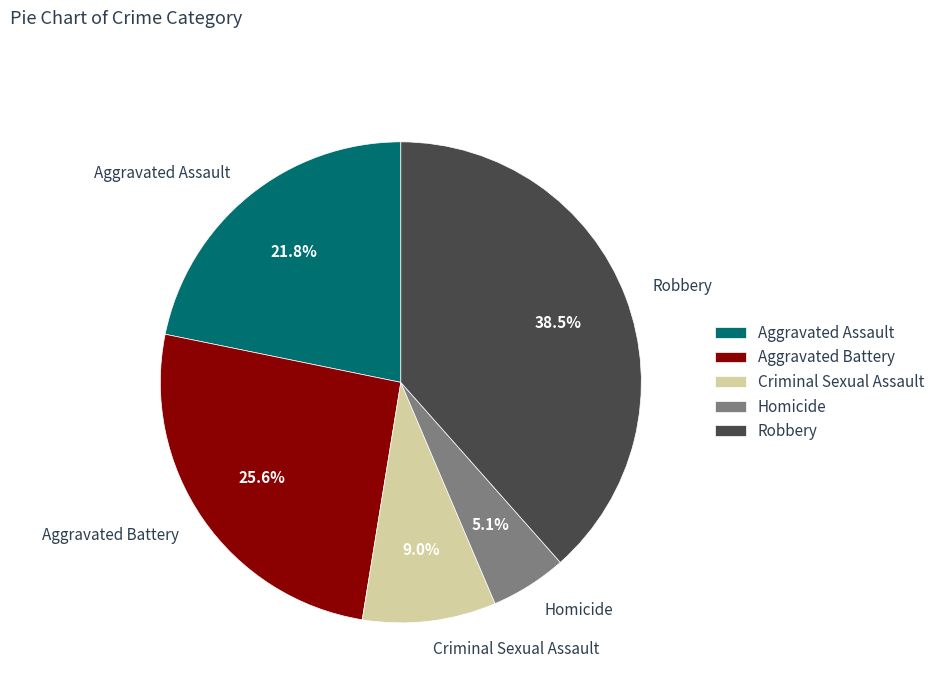

Does Robbery account for over 50% of the chart?

No